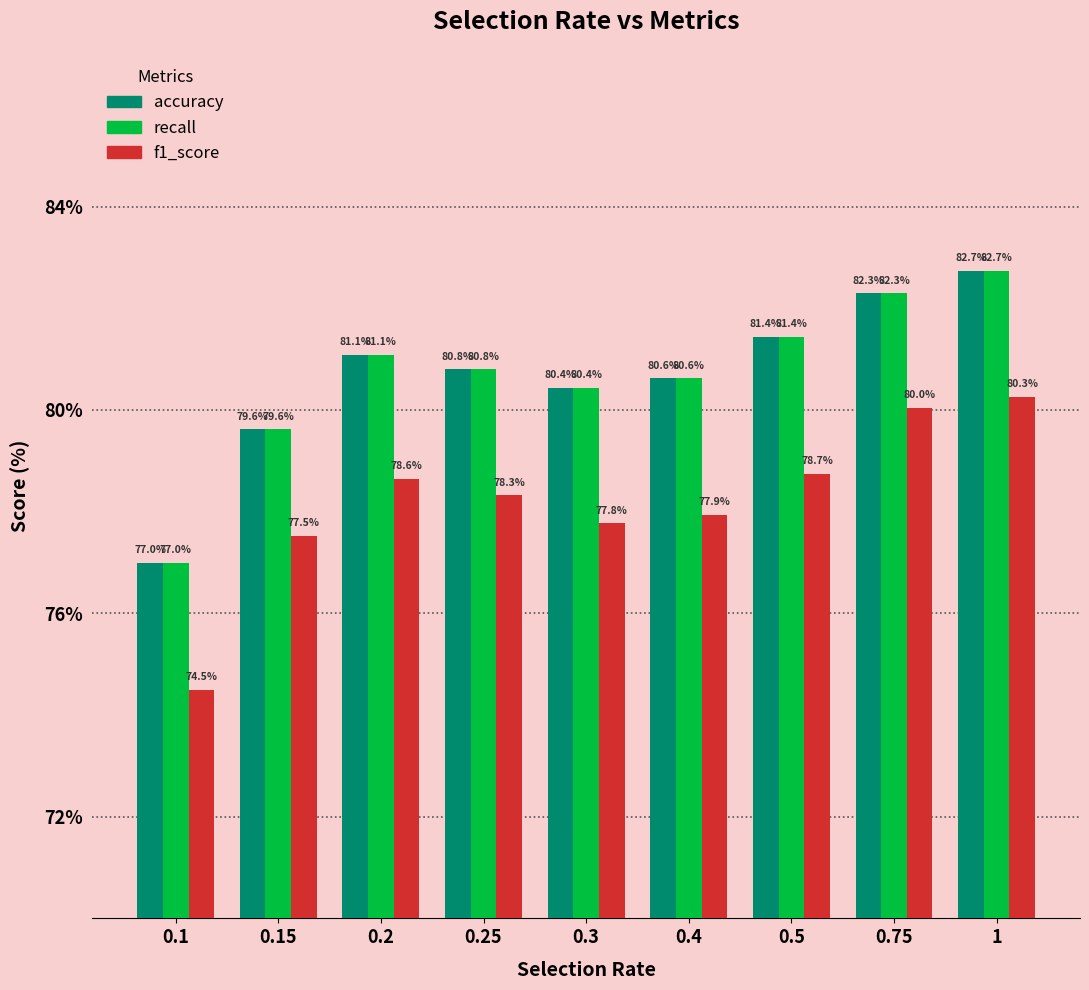

What is the difference between the maximum and minimum values in the recall series?

5.7